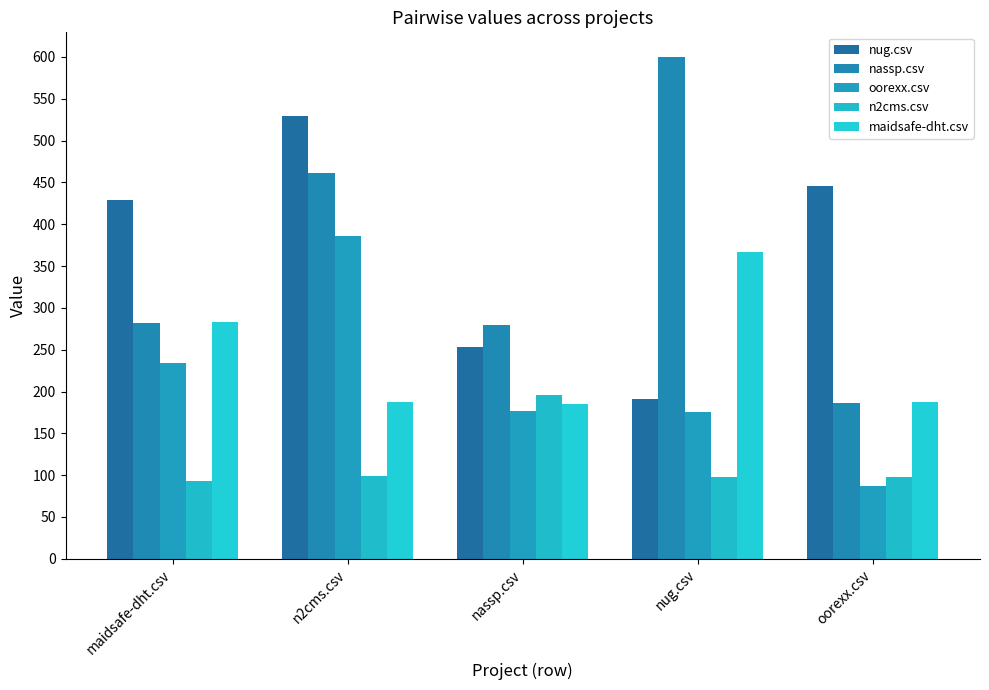

What is the total value across all series at oorexx.csv?

1003.5